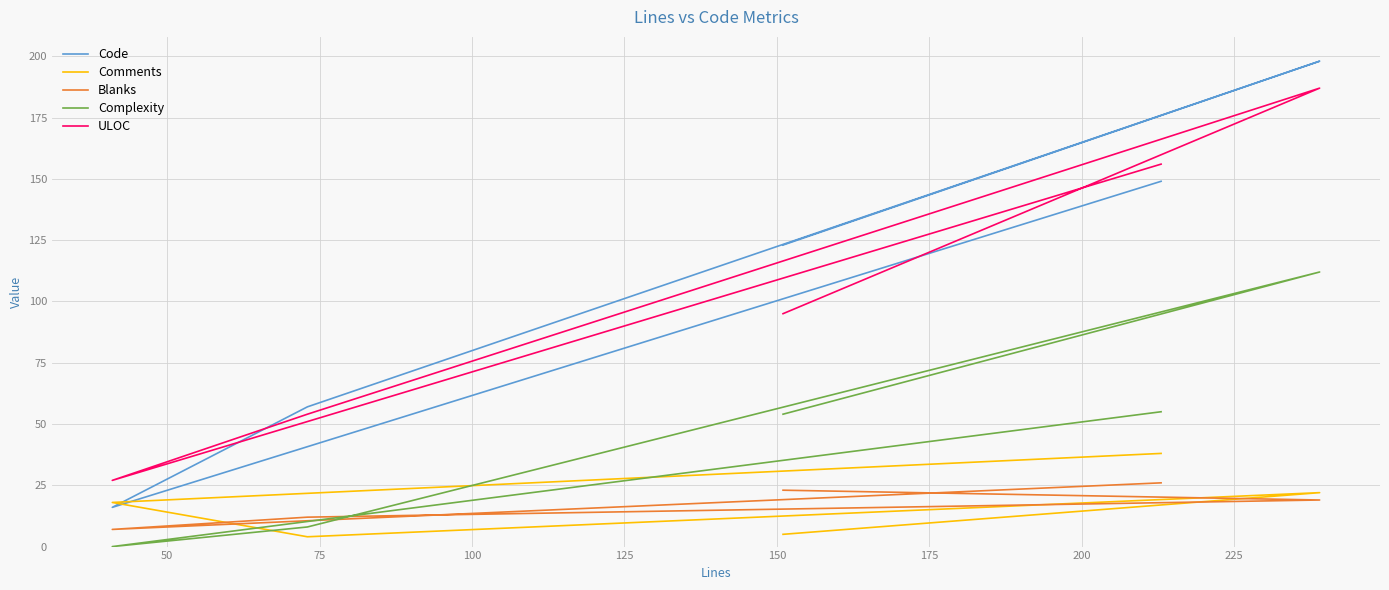

True or false: Comments has a value of 32 at 50.

False